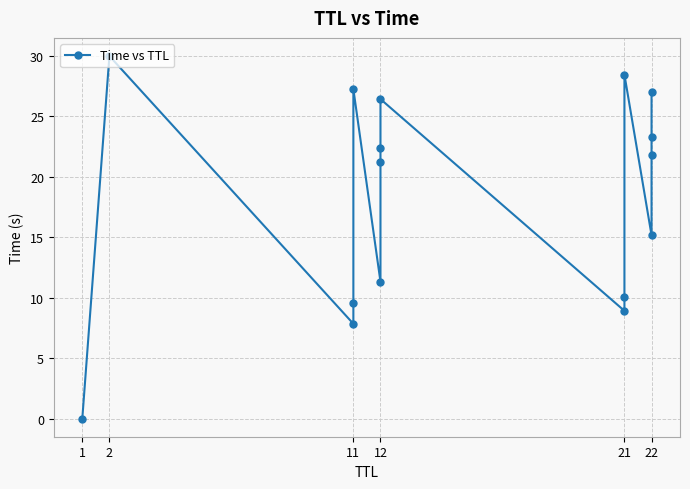

Reading right to left, transcribe all the data shown in this chart.

27.0	23.3	21.8	15.2	28.5	10.1	8.9	26.4	22.4	21.2	11.3	27.3	9.6	7.8	30.0	0.0